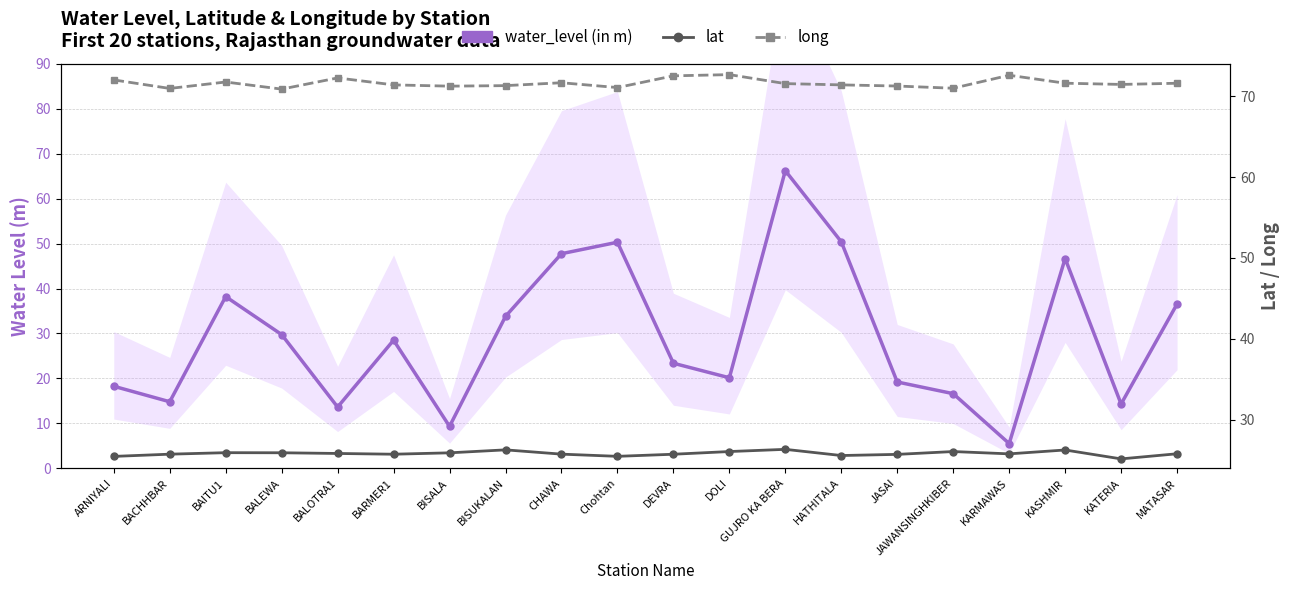

How many interior local peaks does the long series have?

5